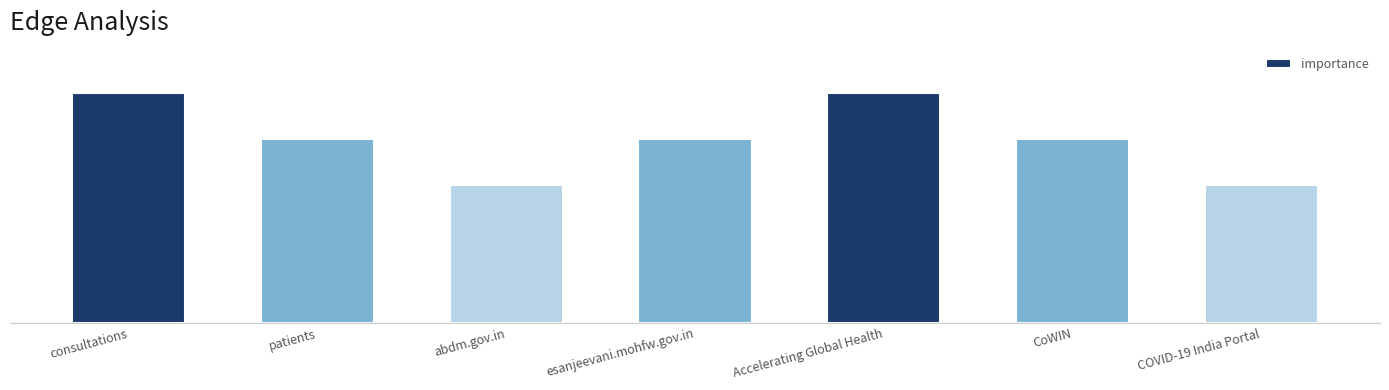

Reading left to right, transcribe all the data shown in this chart.

5	4	3	4	5	4	3